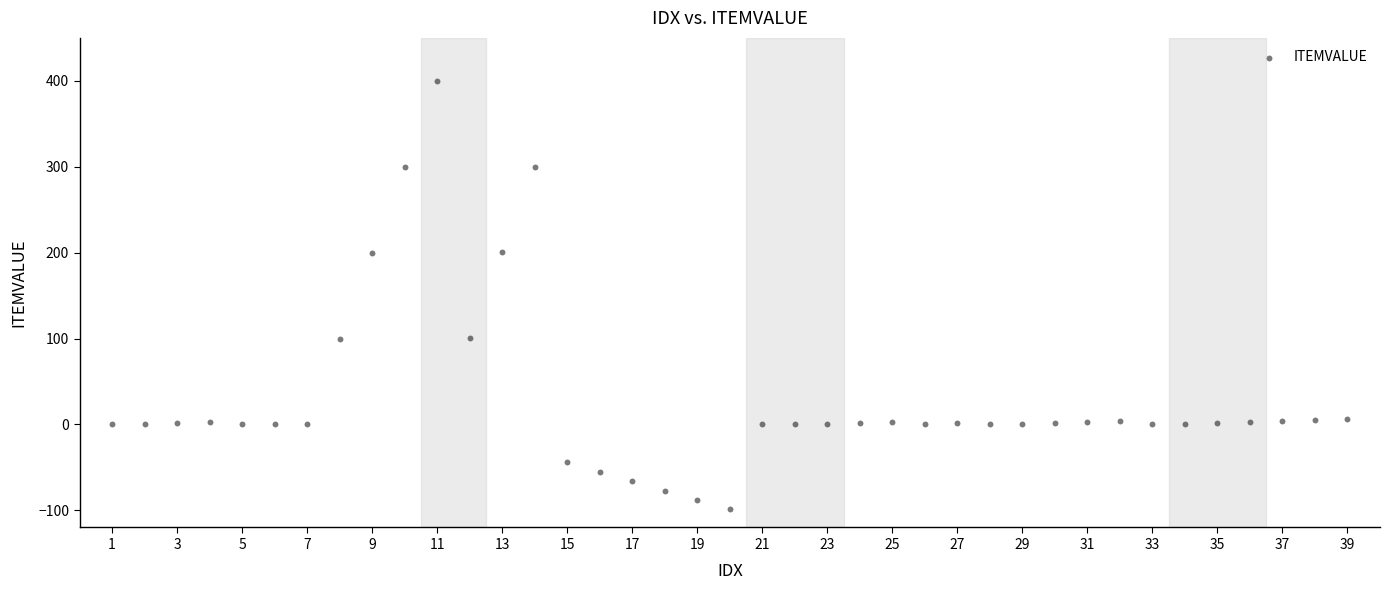

What is the range of X values (max minus min)?

38